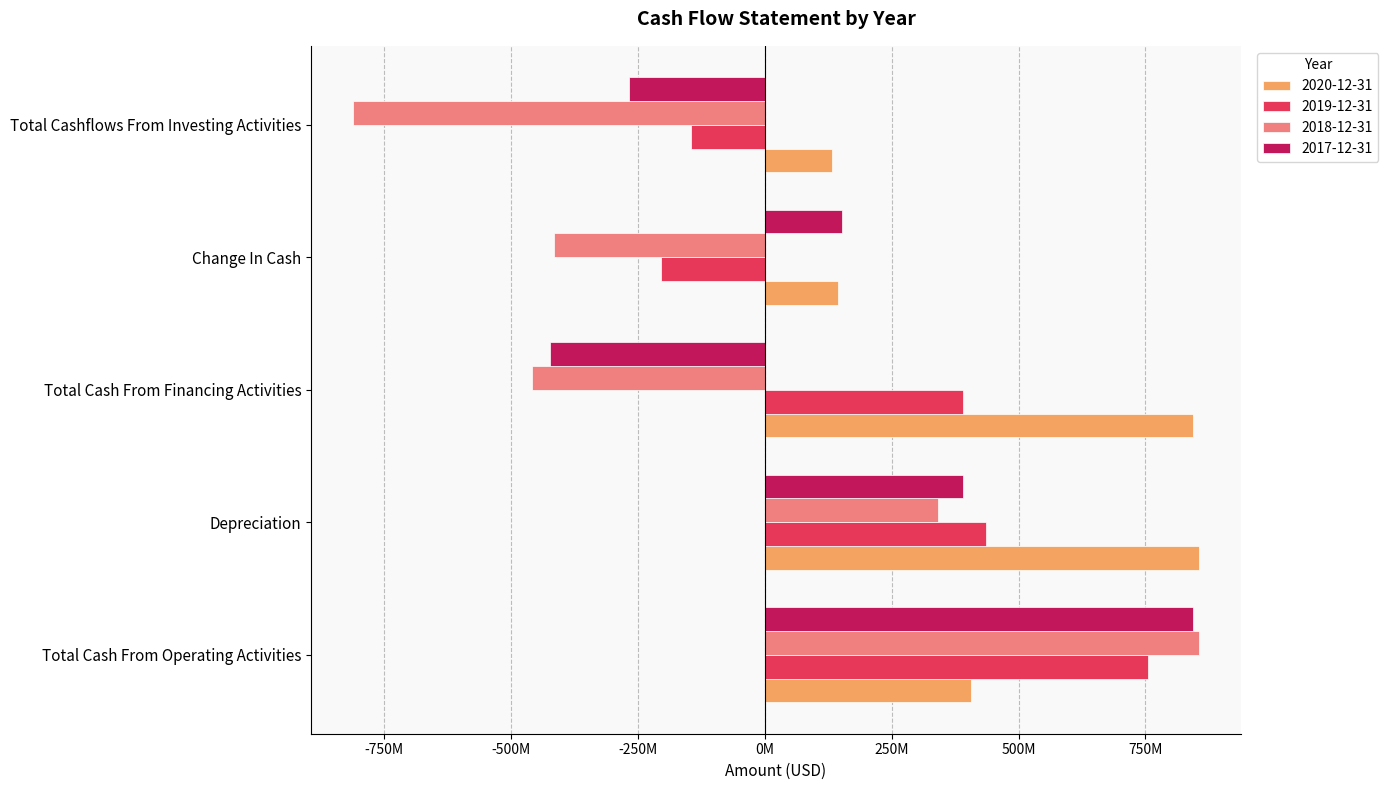

At which label is 2020-12-31 closest to 493205500?

Total Cash From Operating Activities